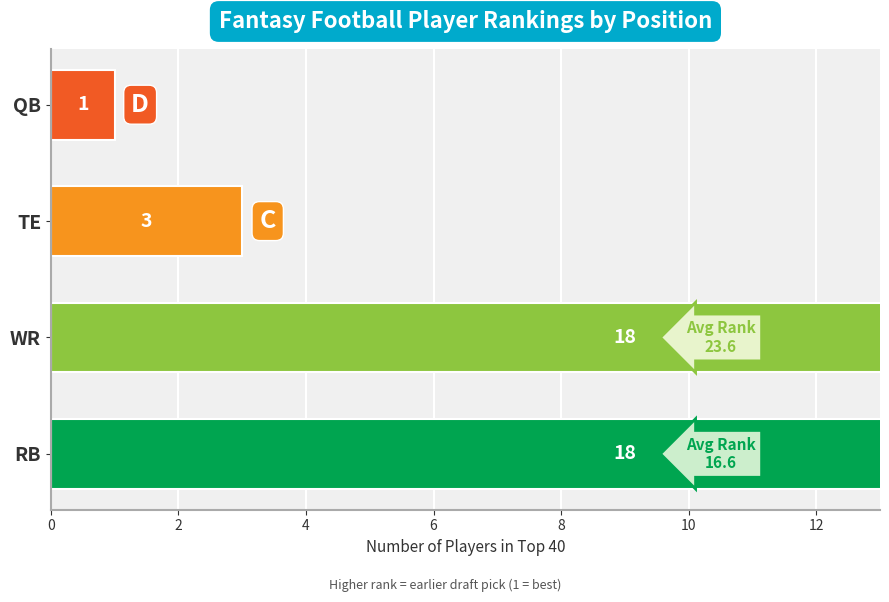

Reading left to right, transcribe all the data shown in this chart.

18	18	3	1